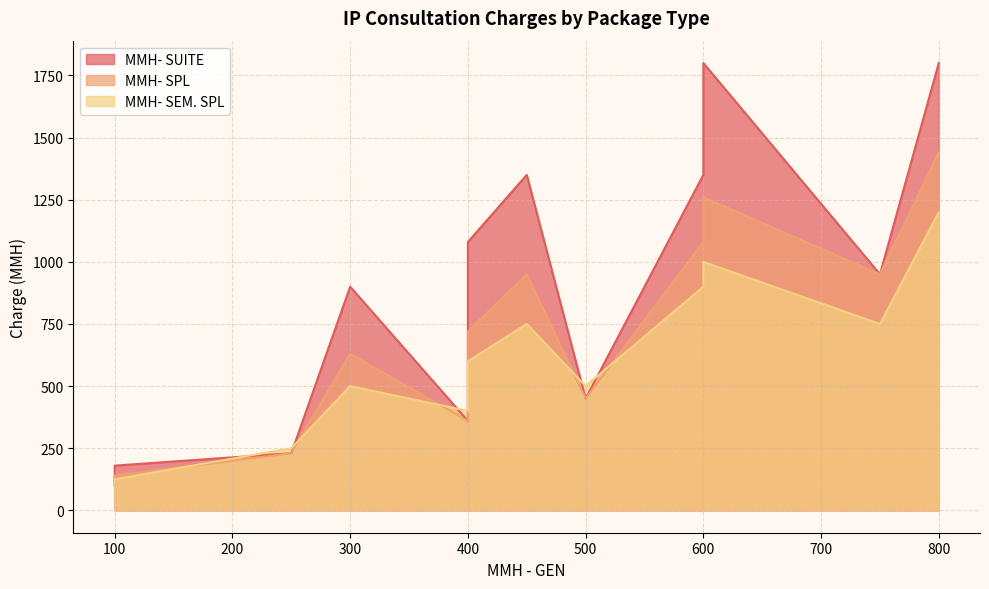

True or false: MMH- SPL and MMH- SEM. SPL intersect in this chart.

True